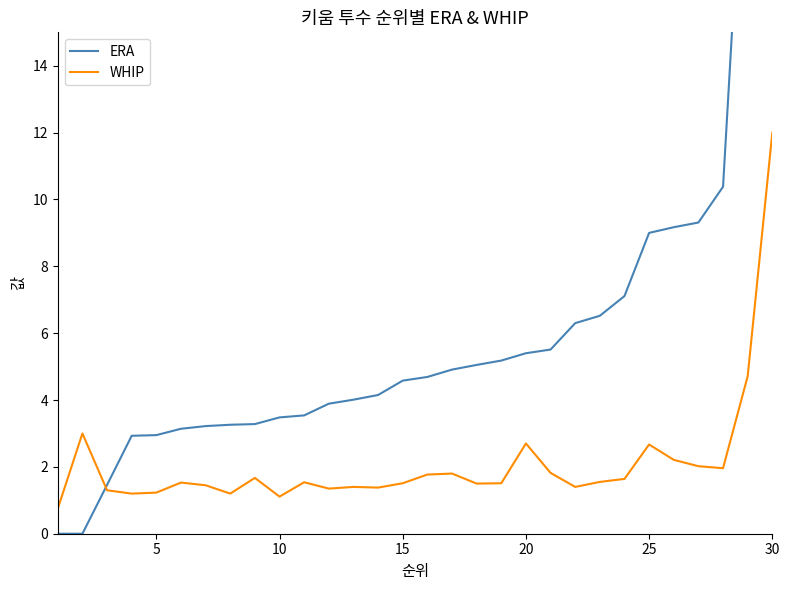

What is the difference between the maximum and minimum values in the ERA series?

81.0